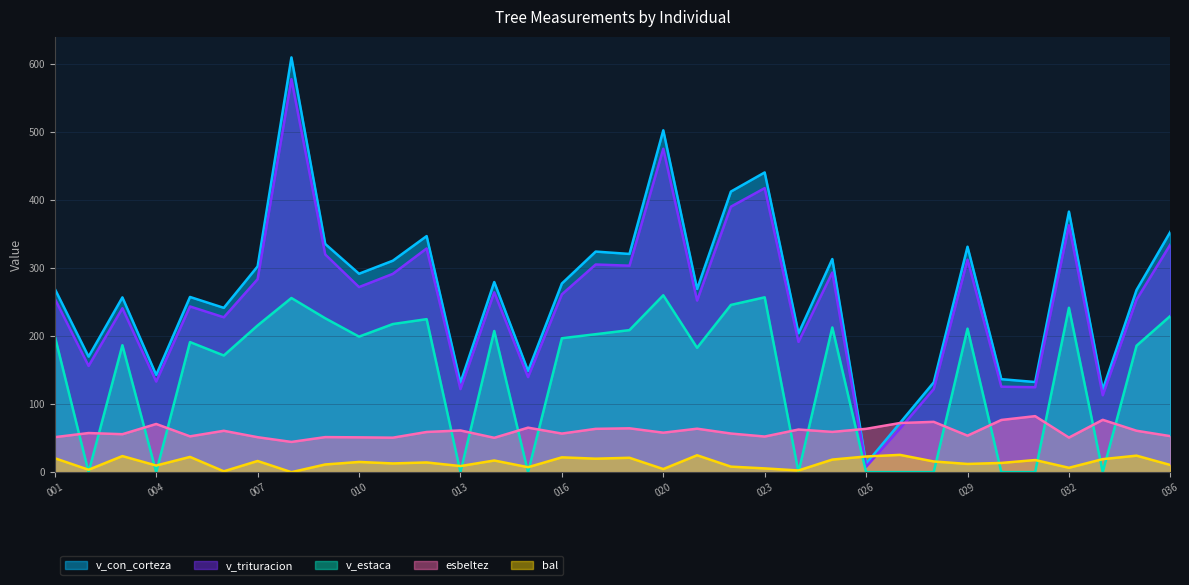

Rank the series by their maximum value, from highest to lowest.

v_con_corteza, v_trituracion, v_estaca, esbeltez, bal